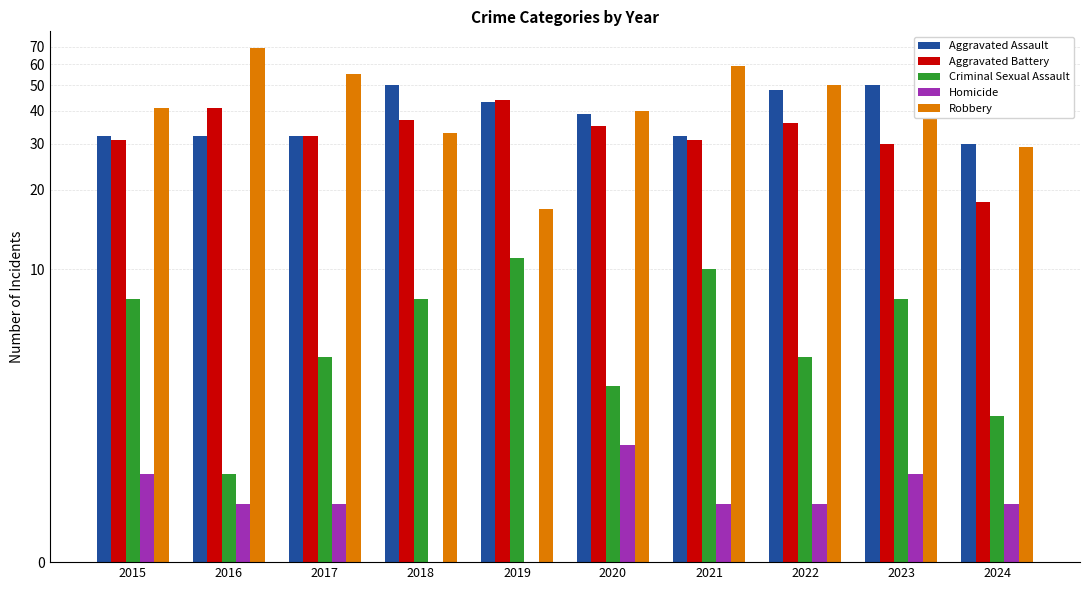

How many groups of bars are there?

10